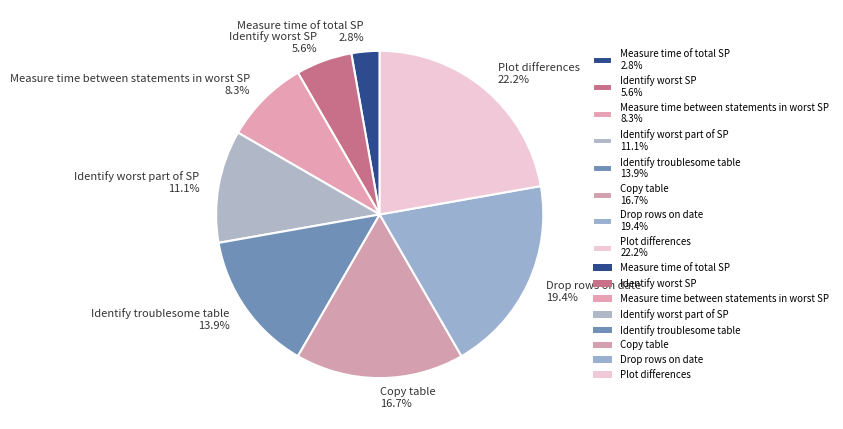

To the nearest percent, what is the difference between the largest and smallest slice percentages?

19%